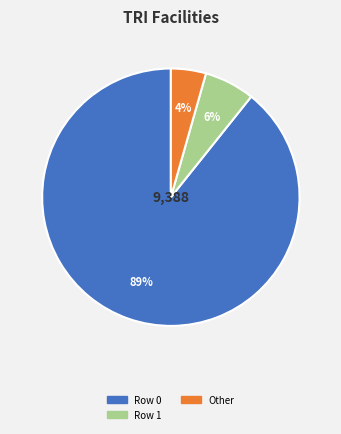

Is there a majority slice in this chart?

Yes